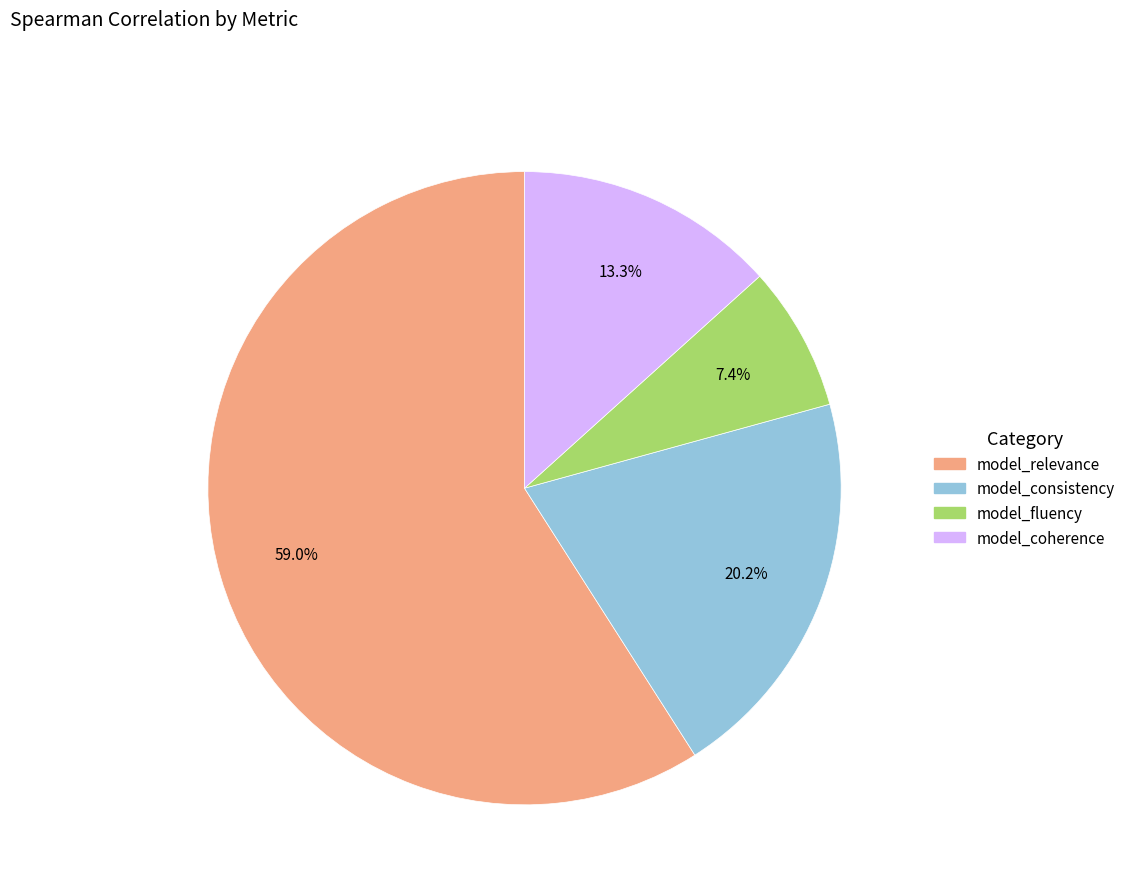

How much of the chart is everything except model_fluency?

92.6%